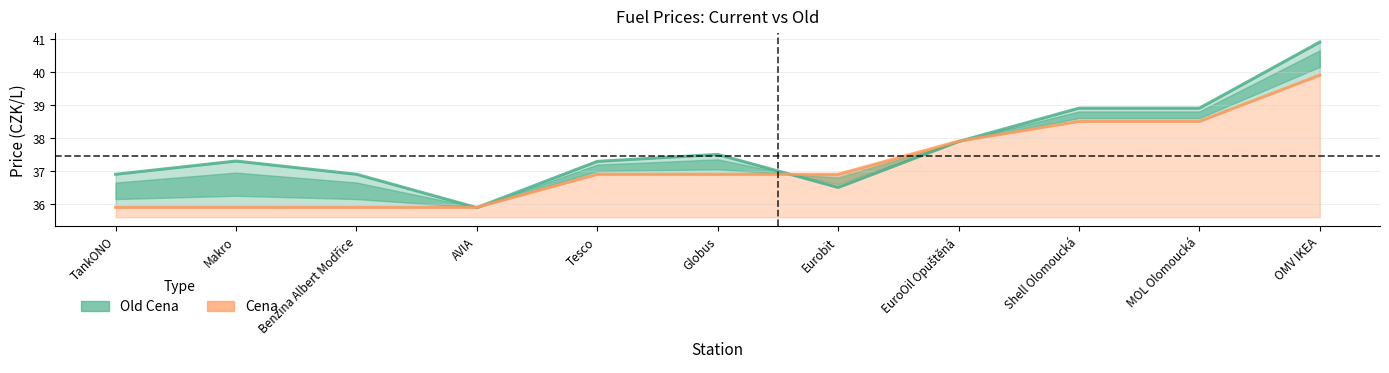

Which has a higher value, MOL Olomoucká or OMV IKEA?

OMV IKEA